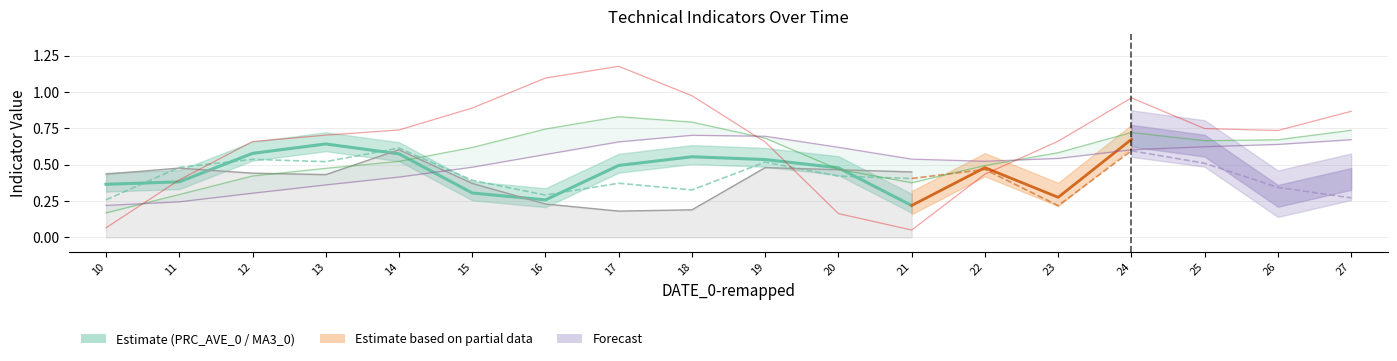

At which category is the sum across all series the highest?

17